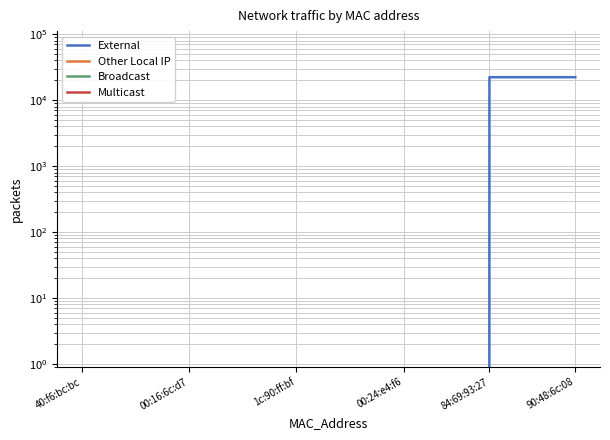

True or false: External has more than 2 interior local peaks.

False